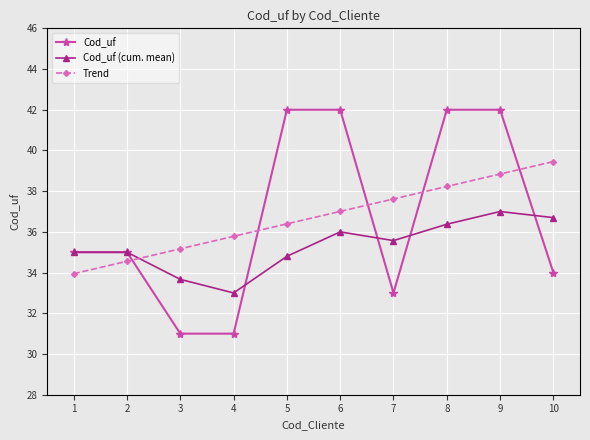

What is the minimum value shown in the chart?

31.0